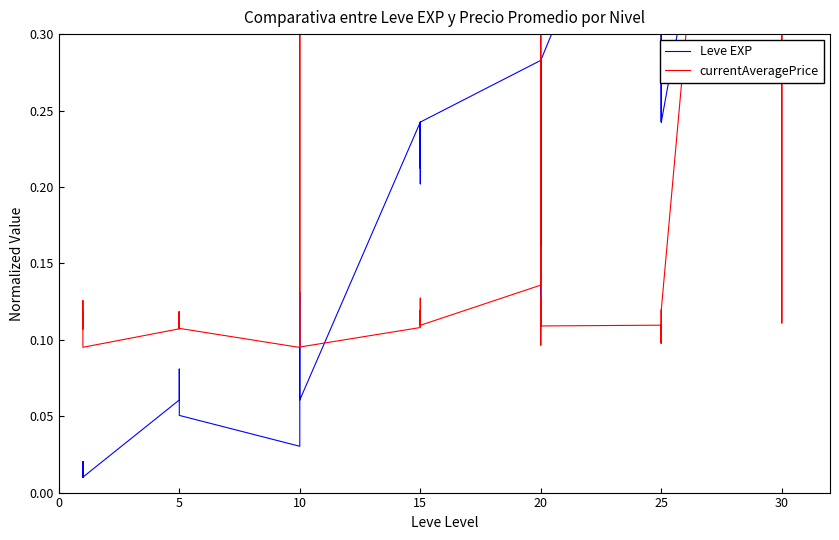

How many interior local valleys does the Leve EXP series have?

9